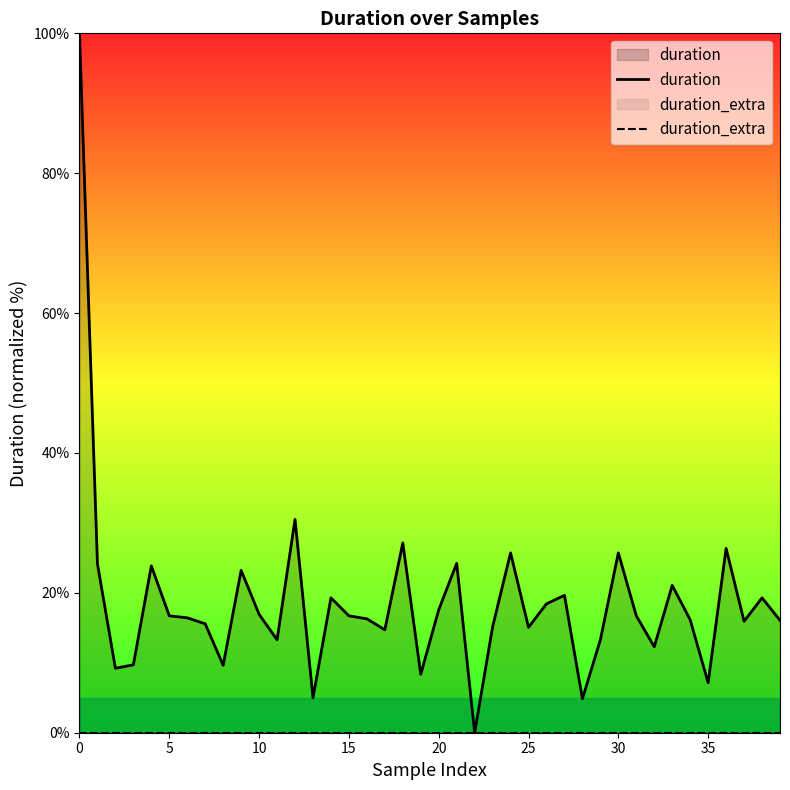

What is the value of the duration point at the 19th from the left?

27.1